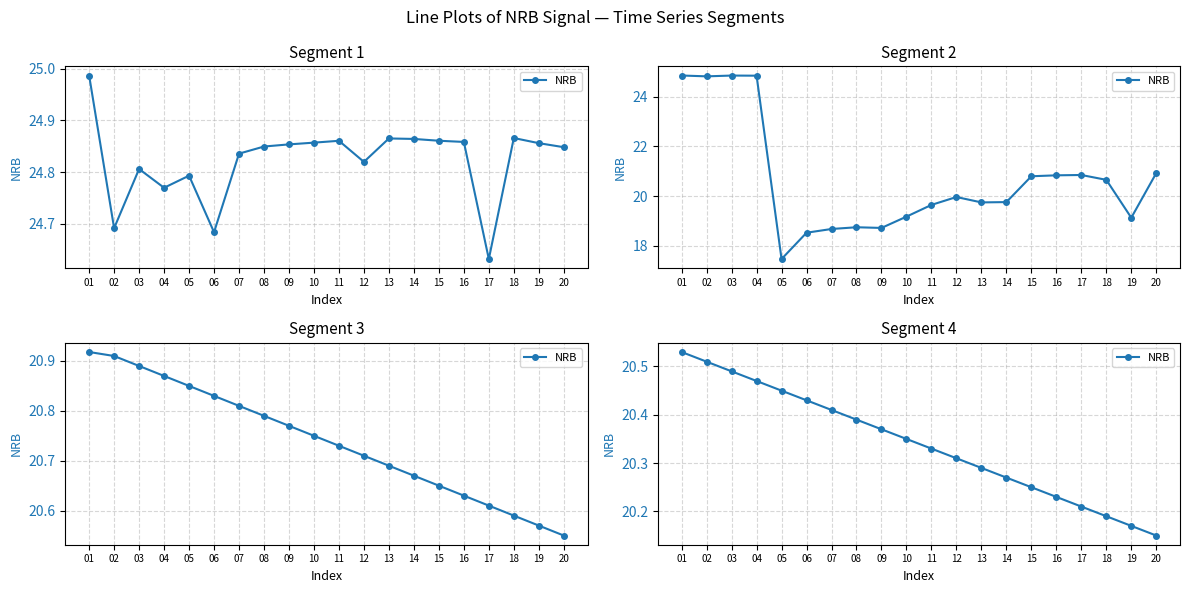

What is the value of the 2nd point from the left?

20.5